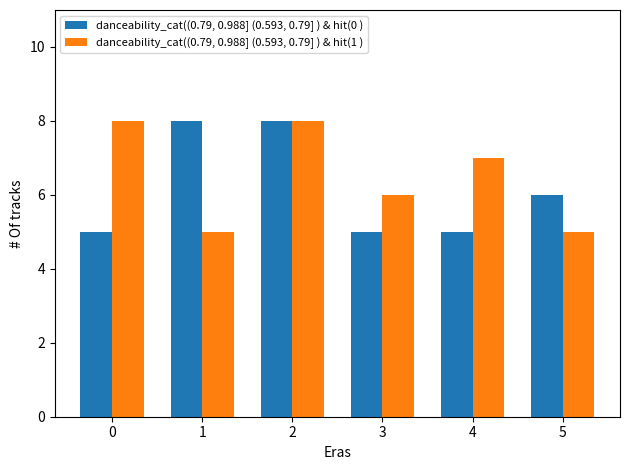

How many data points in danceability_cat((0.79, 0.988] (0.593, 0.79] ) & hit(0 ) are less than 6?

3